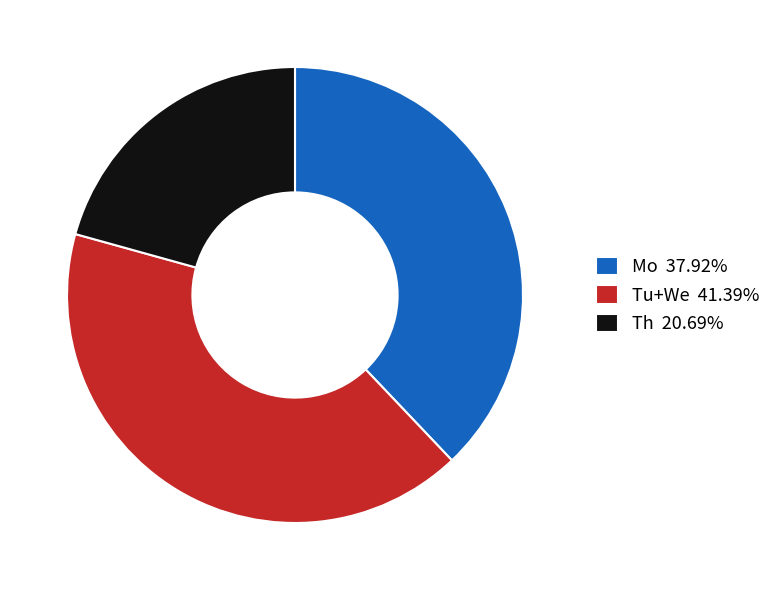

Is Tu+We 41.39% the majority of the pie?

No